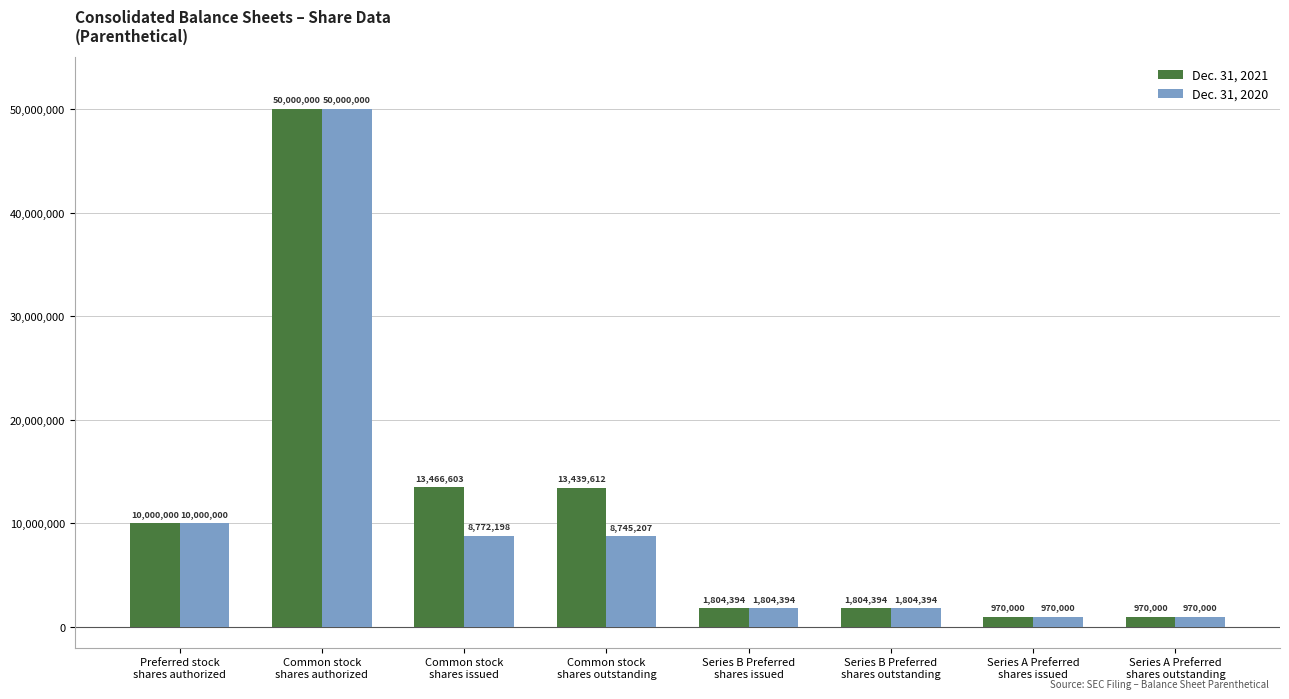

List the series in order of their overall mean, highest first.

Dec. 31, 2021, Dec. 31, 2020